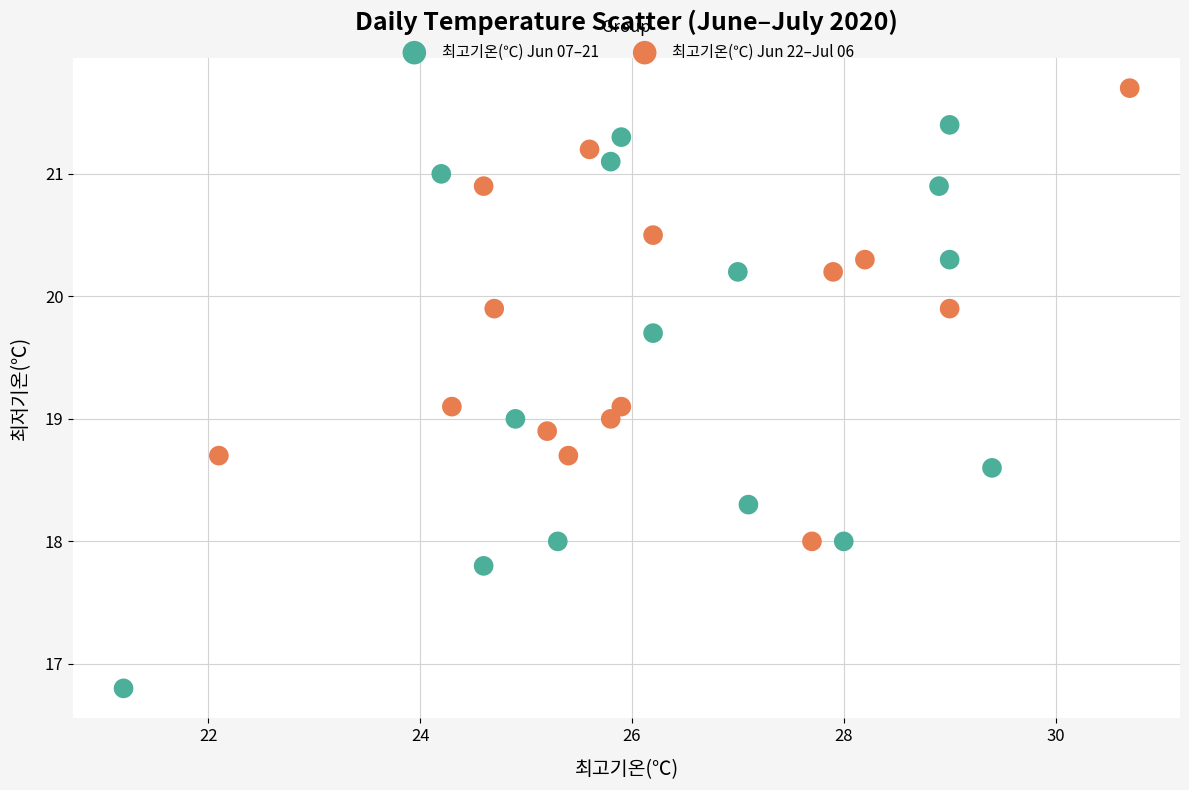

Which series reaches the maximum Y coordinate?

최고기온(℃) Jun 22–Jul 06